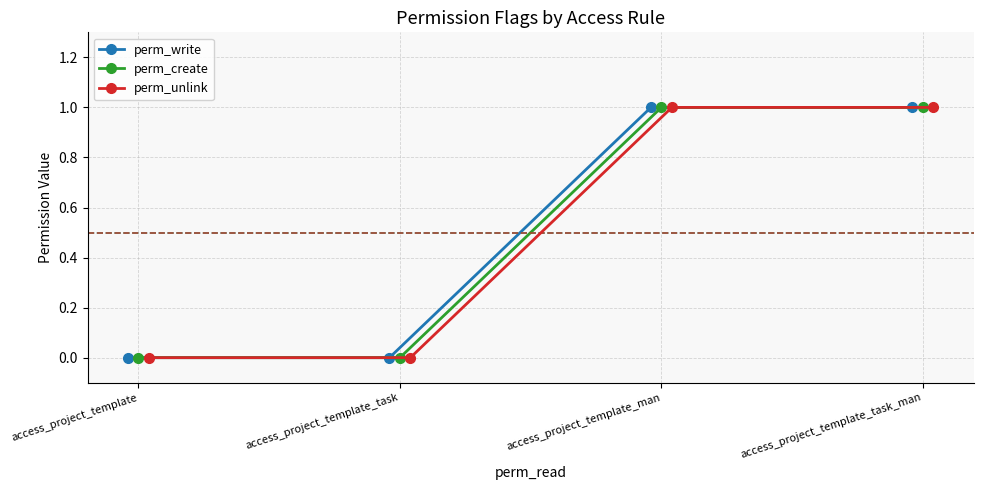

True or false: perm_create has more than 1 points higher than both neighbors.

False